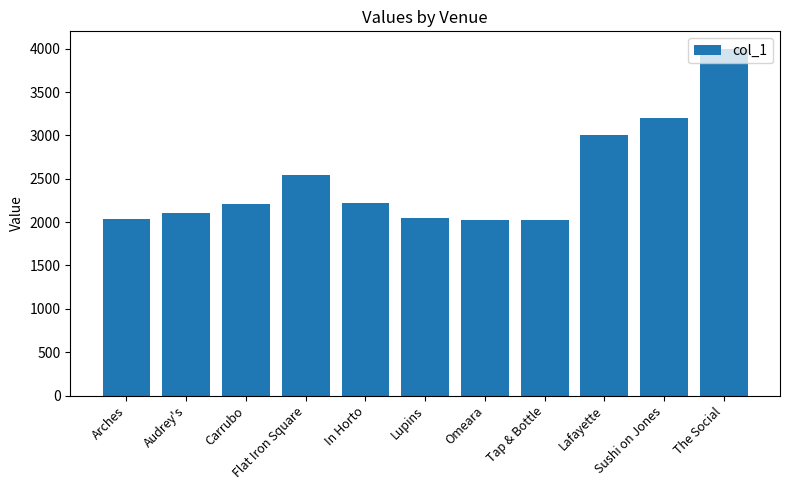

What is the greatest value displayed?

4000